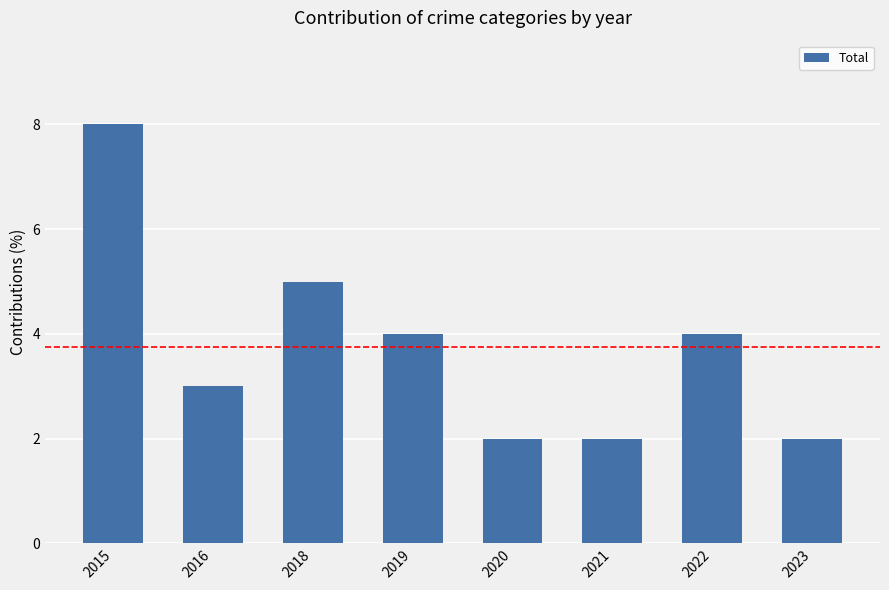

What is the difference between the maximum and minimum values?

6